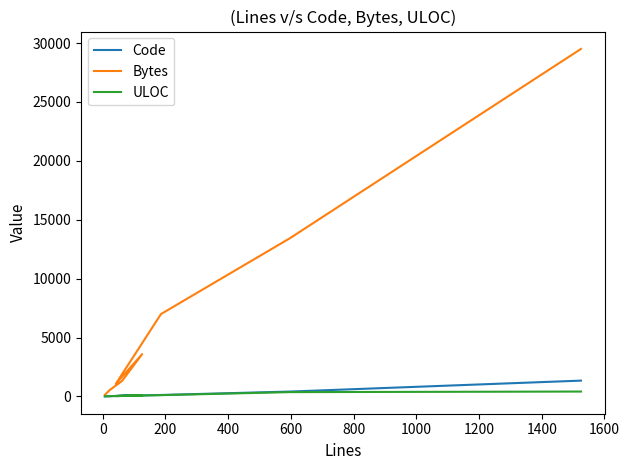

What is the smallest value displayed?

7